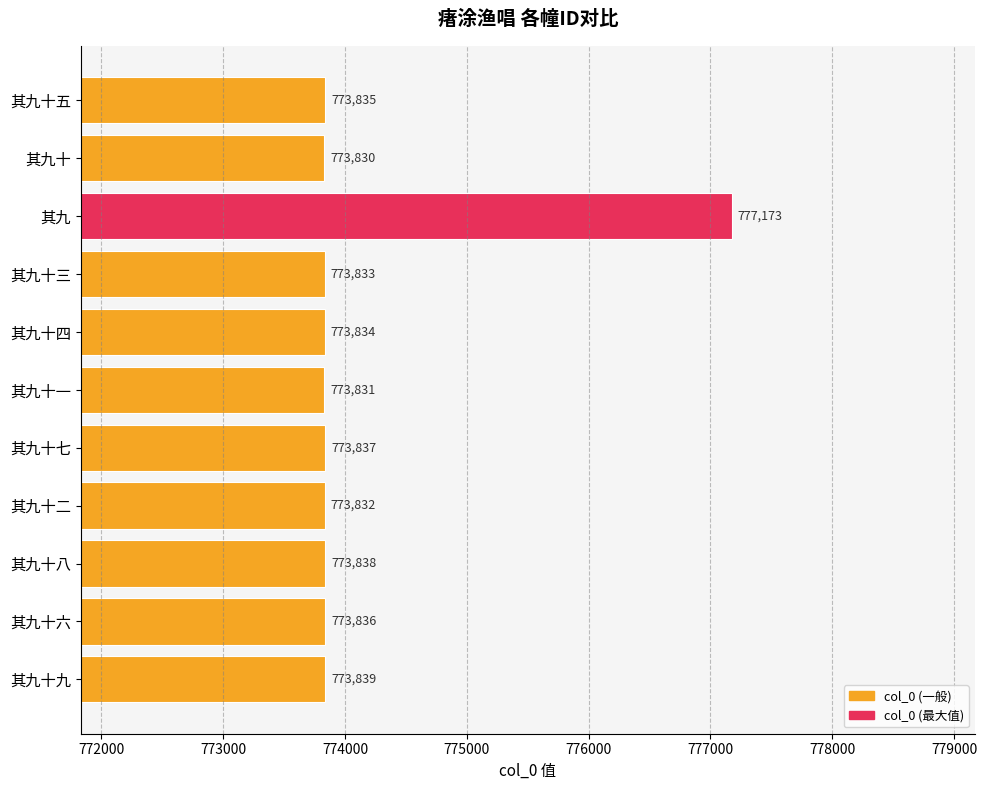

Rank the categories by value from lowest to highest.

其九十, 其九十一, 其九十二, 其九十三, 其九十四, 其九十五, 其九十六, 其九十七, 其九十八, 其九十九, 其九